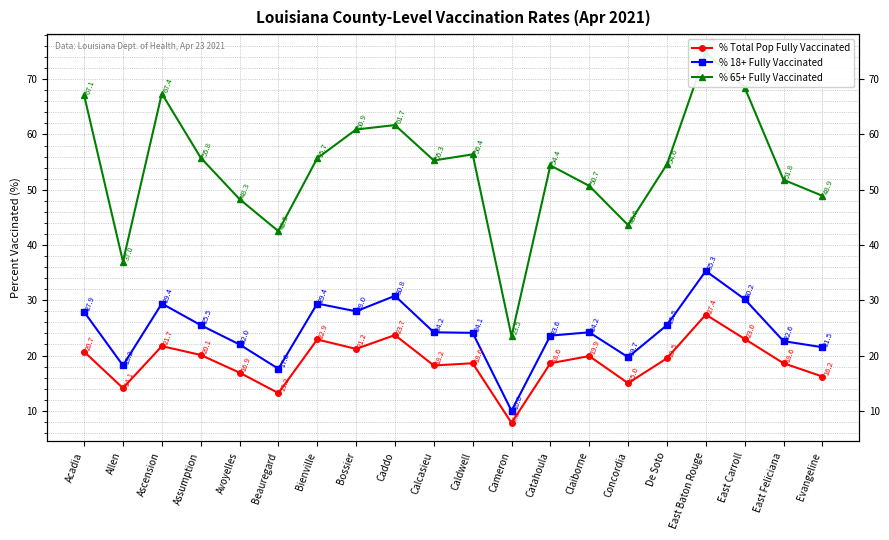

The value of % Total Pop Fully Vaccinated at Bossier is 35.6. True or false?

False